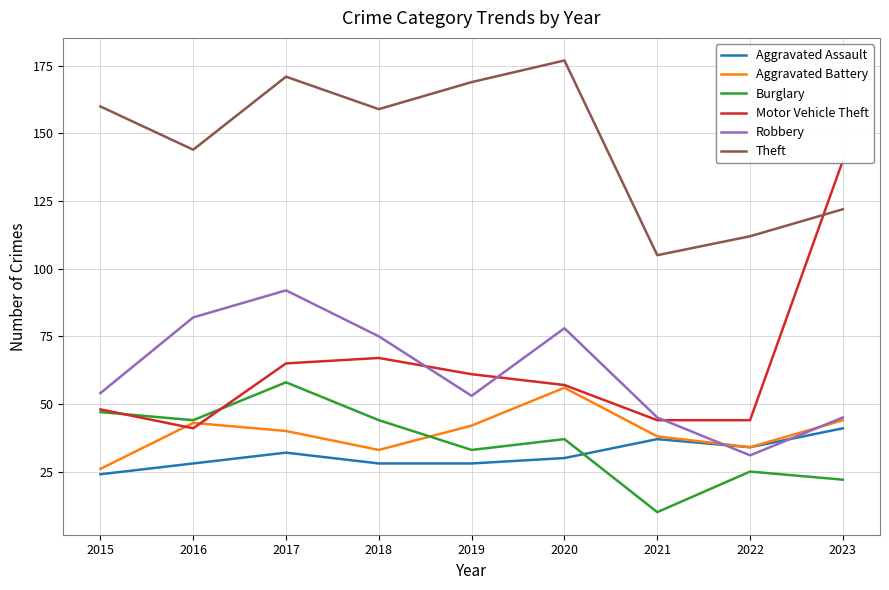

Where is Motor Vehicle Theft nearest to the value 90?

2018